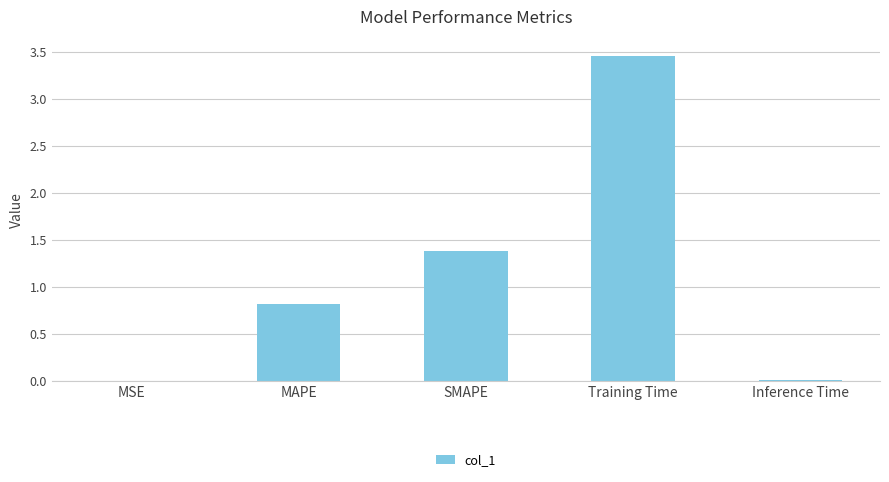

Which has a higher value, MSE or MAPE?

MAPE